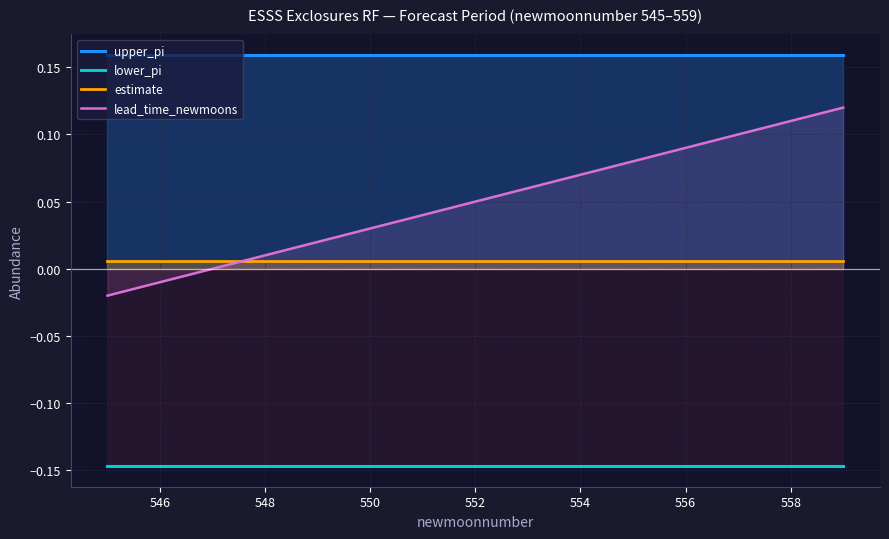

True or false: lower_pi has more than 1 interior local peaks.

False